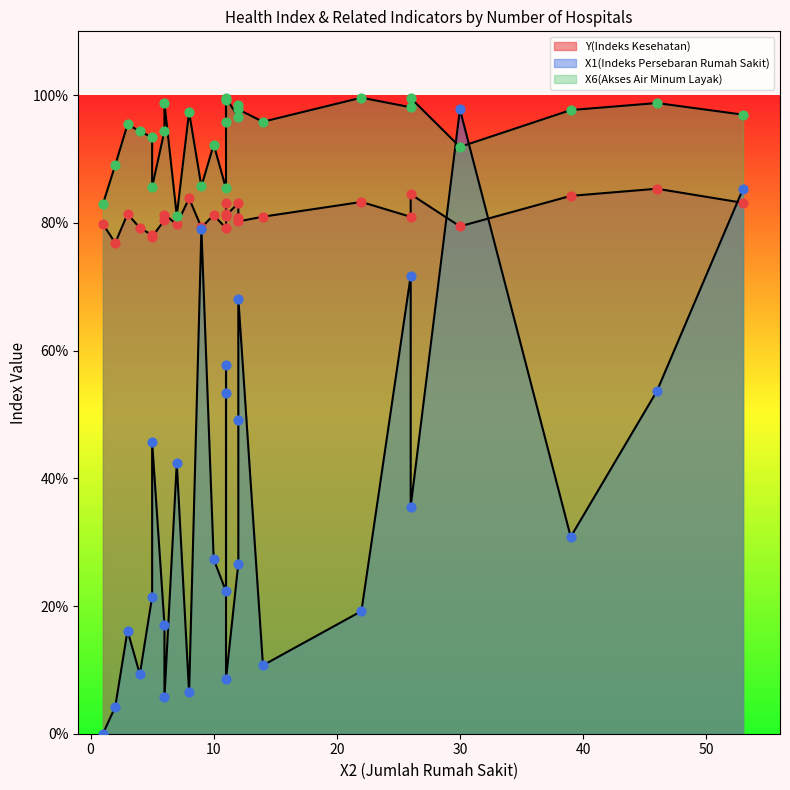

At how many categories does at least one series exceed 0?

27